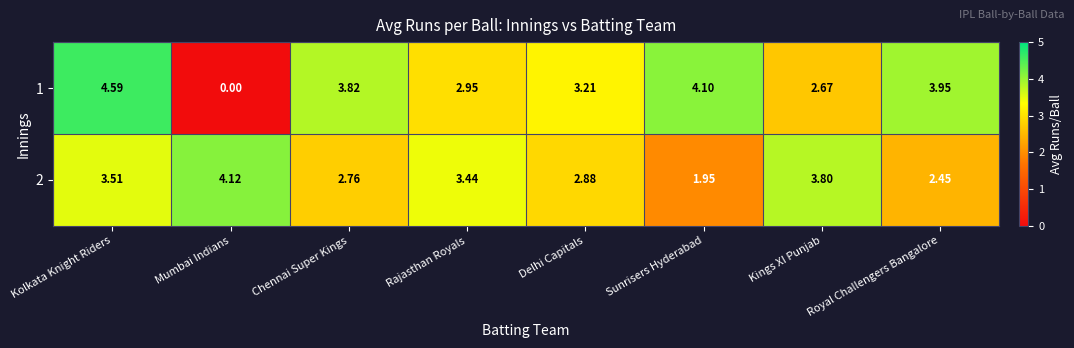

At which label does 2 reach its peak?

Mumbai Indians